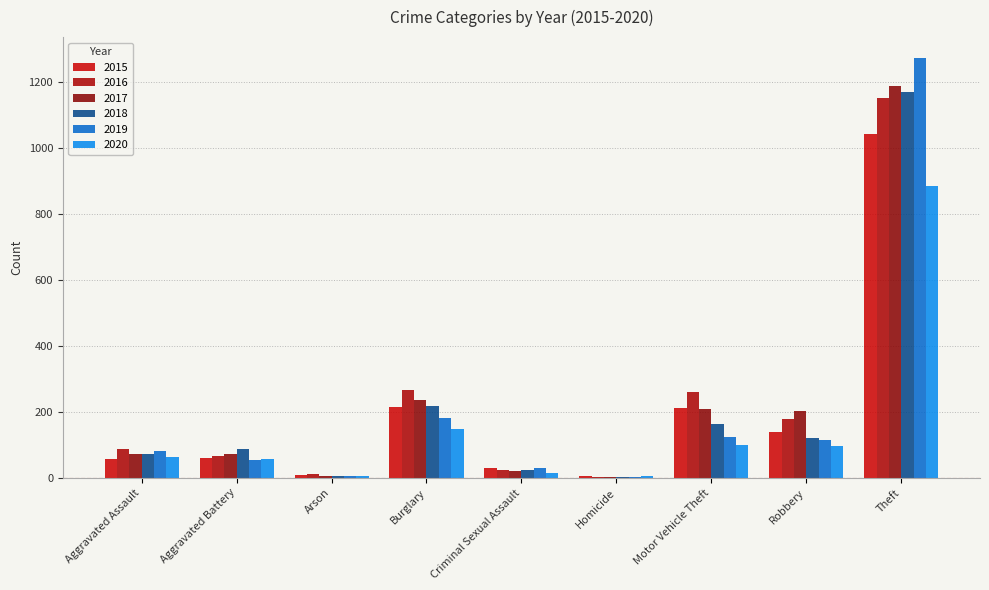

What is the total value across all series at Aggravated Battery?

393